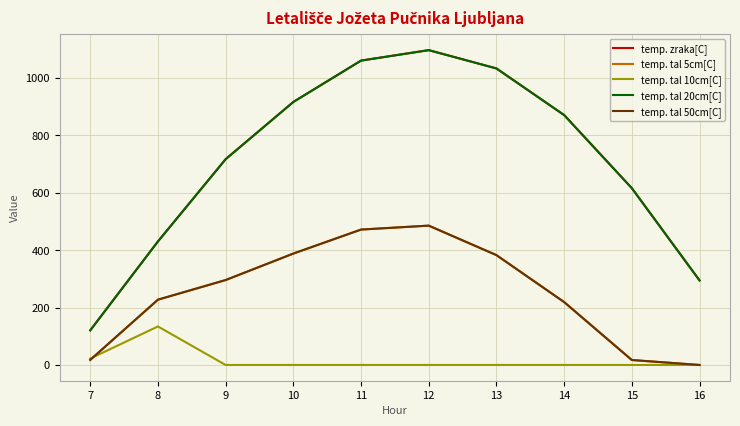

Does the chart display data point markers on the line(s)?

No